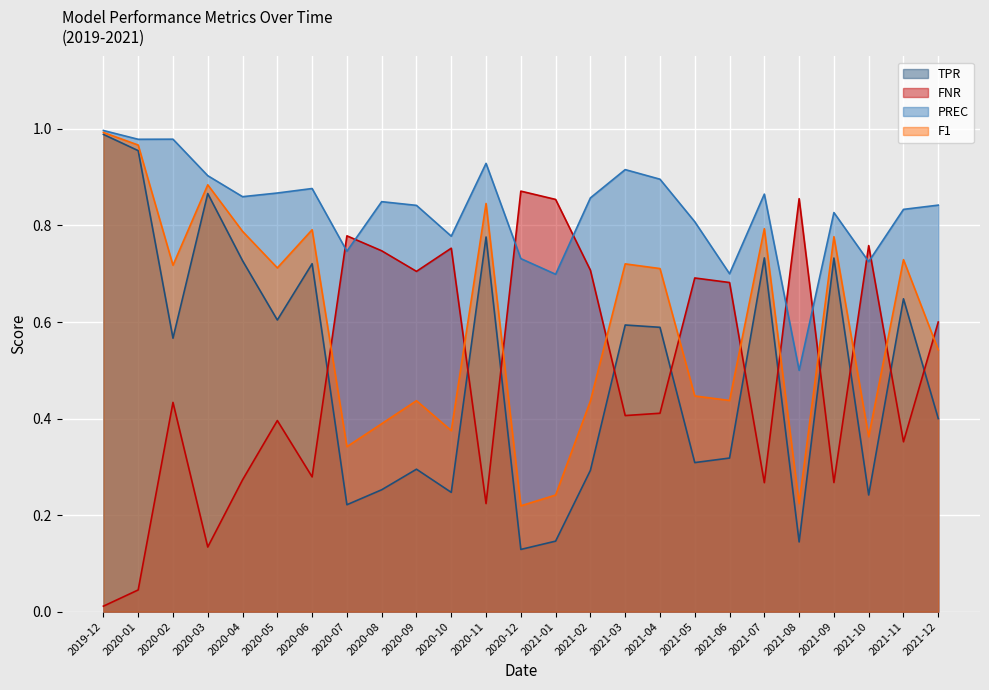

What is the average value of the PREC series?

0.8